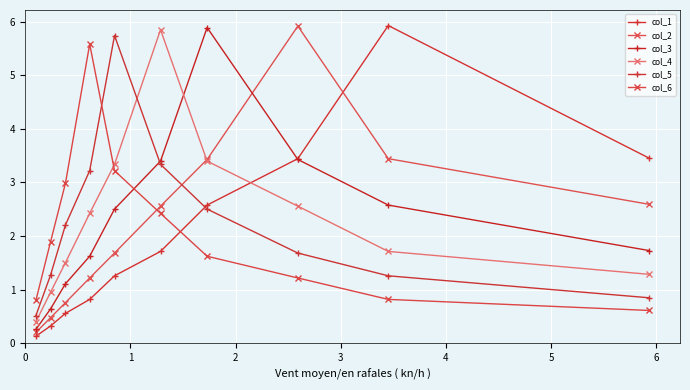

What is the sum of all col_4 values?

23.4